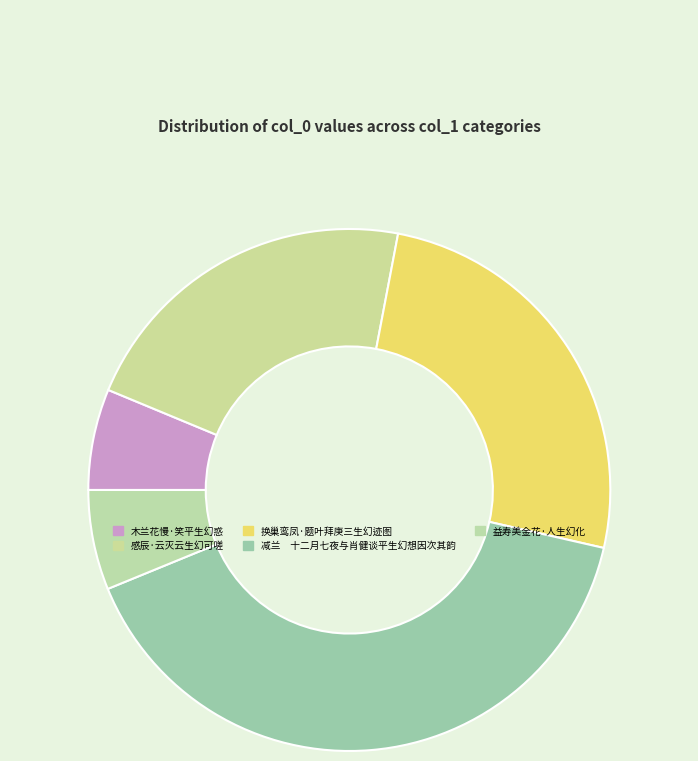

What is the total percentage of 益寿美金花·人生幻化 and 木兰花慢·笑平生幻惑?

12.4%